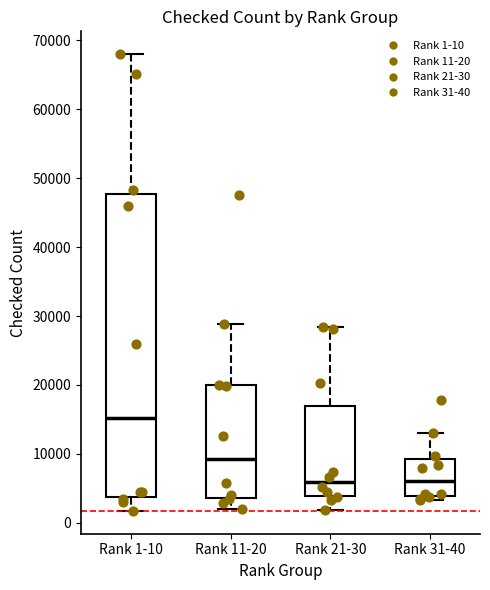

Reading left to right, read every box against the y-axis: the position of its median line, the range the box covers, and the ends of its whiskers. The values are not printed on the chart, so give them approximately, as read against the axis.

Rank 1-10: median 15000, box 4000 to 48000, whiskers 2000 to 68000
Rank 11-20: median 9000, box 4000 to 20000, whiskers 2000 to 29000
Rank 21-30: median 6000, box 4000 to 17000, whiskers 2000 to 28000
Rank 31-40: median 6000, box 4000 to 9000, whiskers 3000 to 13000